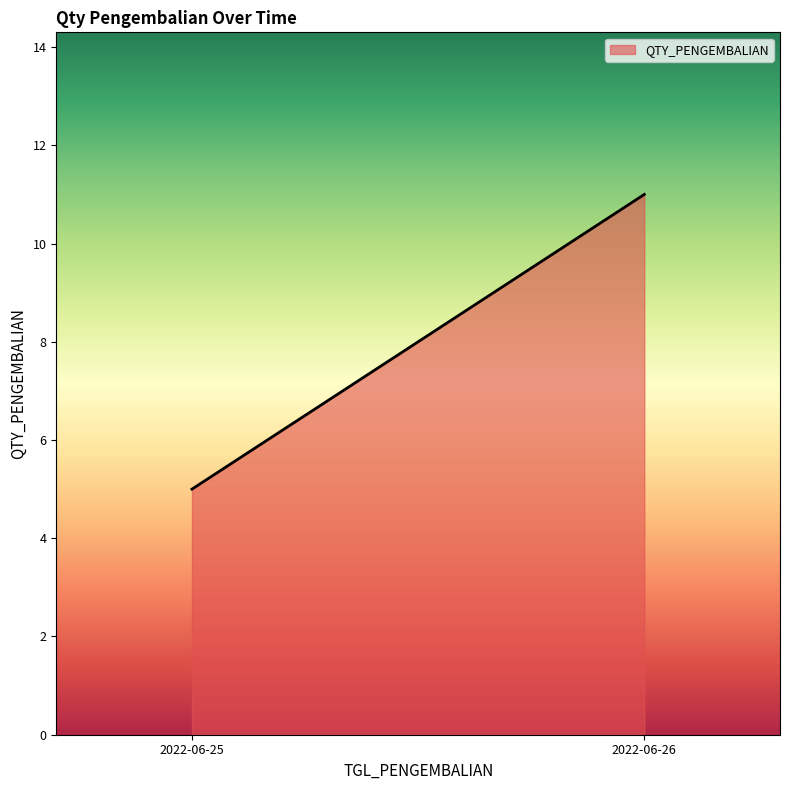

What is the difference between the maximum and minimum values?

6